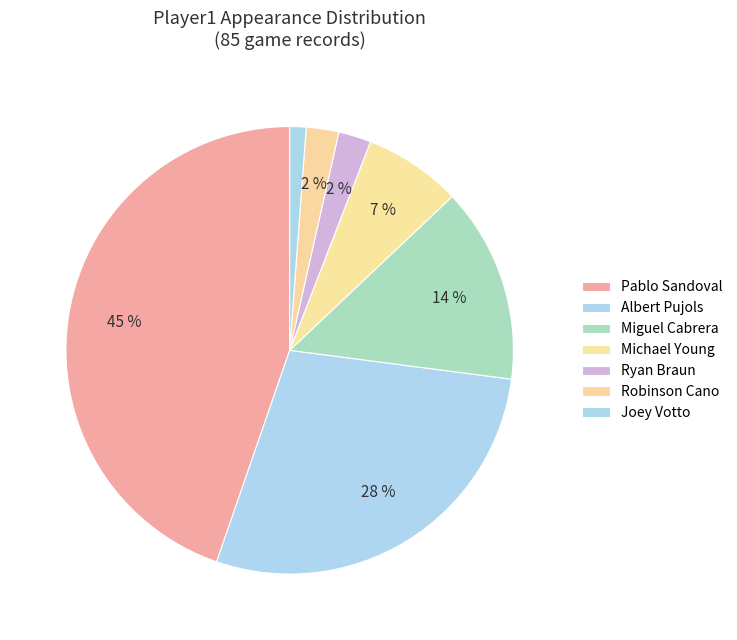

How many segments does this pie chart have?

7